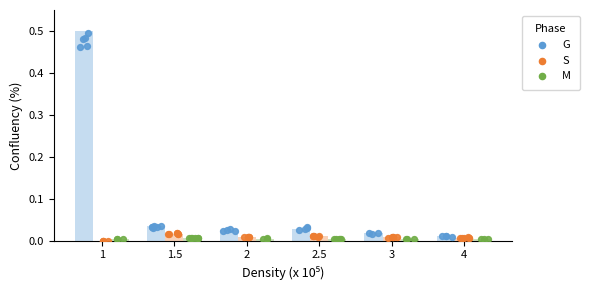

What are all the series names shown in the legend?

G, S, M